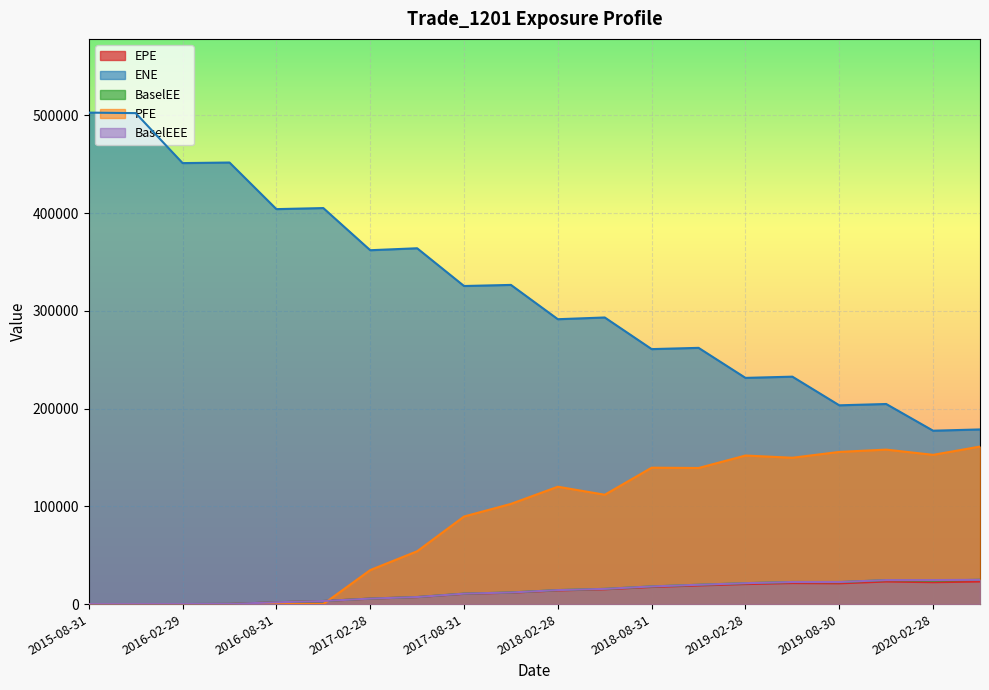

How many values in the BaselEE series are below 14327?

10